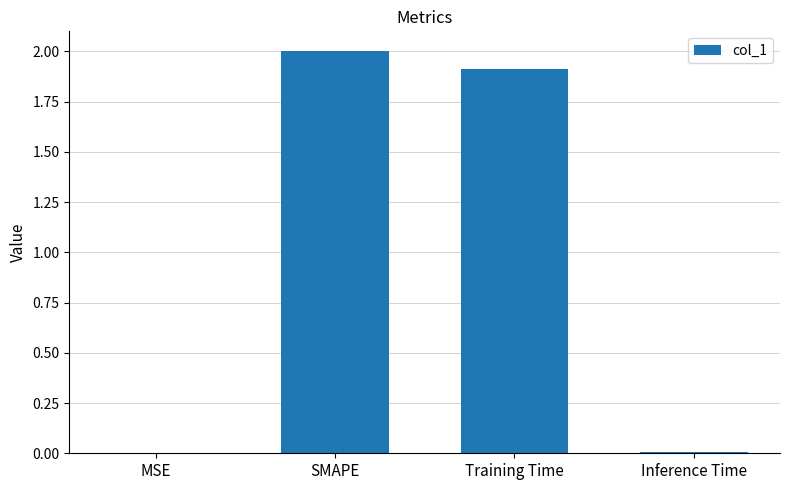

Between Training Time and SMAPE, which is larger?

SMAPE